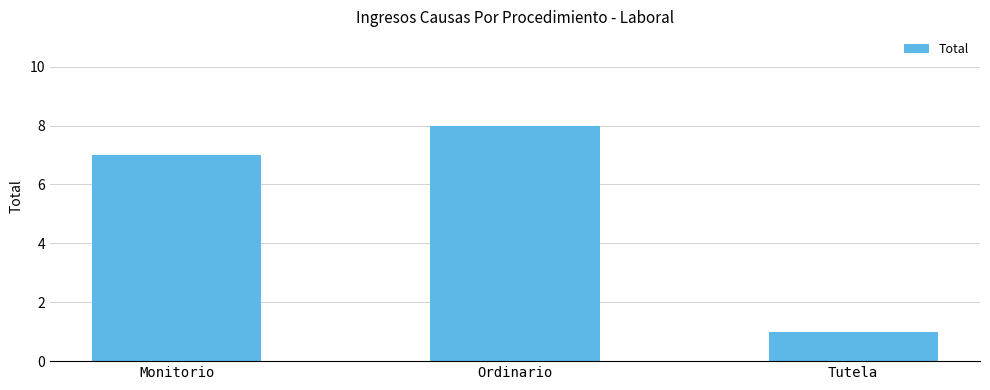

How many series are shown in this chart?

1